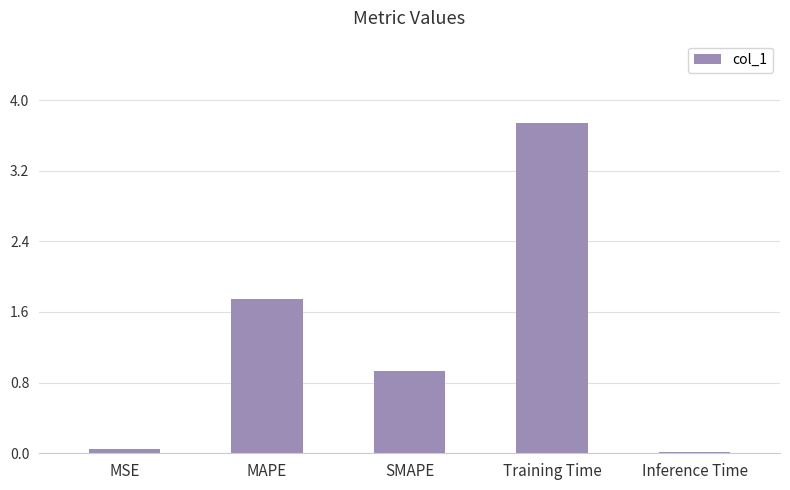

What is the maximum value shown in the chart?

3.7